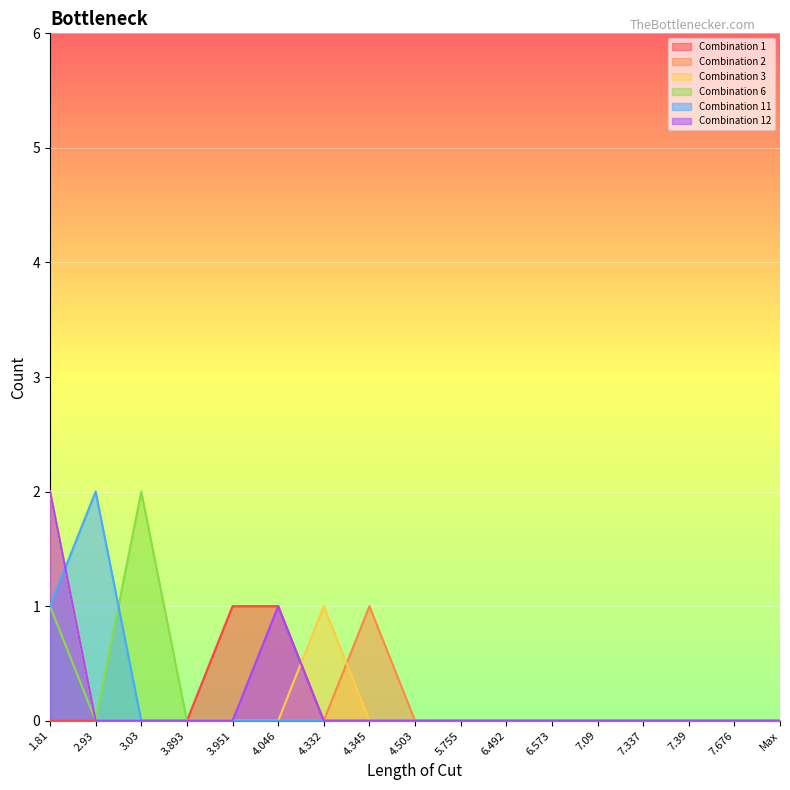

Reading right to left, transcribe all the data shown in this chart.

Combination 1: 0	0	0	0	0	0	0	0	0	0	0	1	1	0	0	0	0
Combination 2: 0	0	0	0	0	0	0	0	0	1	0	0	0	0	0	0	2
Combination 3: 0	0	0	0	0	0	0	0	0	0	1	0	0	0	0	0	2
Combination 6: 0	0	0	0	0	0	0	0	0	0	0	0	0	0	2	0	1
Combination 11: 0	0	0	0	0	0	0	0	0	0	0	0	0	0	0	2	1
Combination 12: 0	0	0	0	0	0	0	0	0	0	0	1	0	0	0	0	2